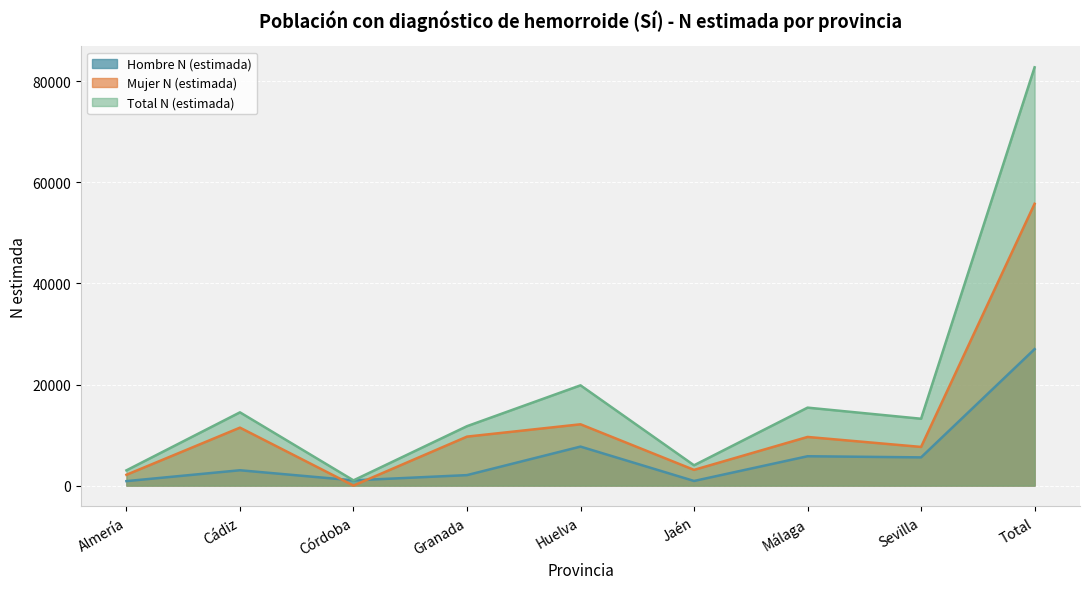

At which label is Total N (estimada) closest to 41908?

Huelva